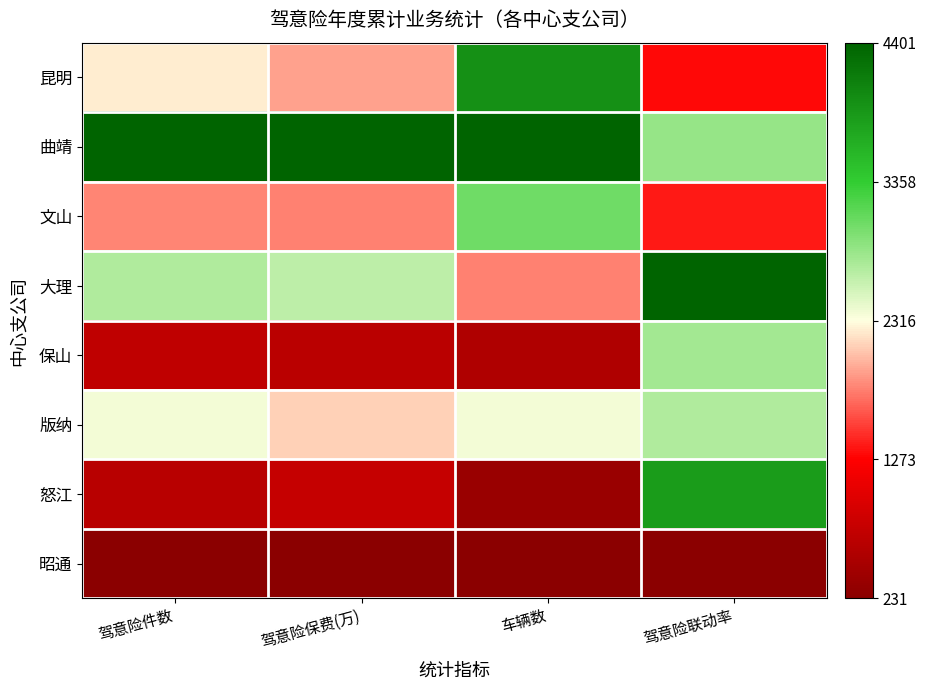

Count the number of data series in this chart.

8